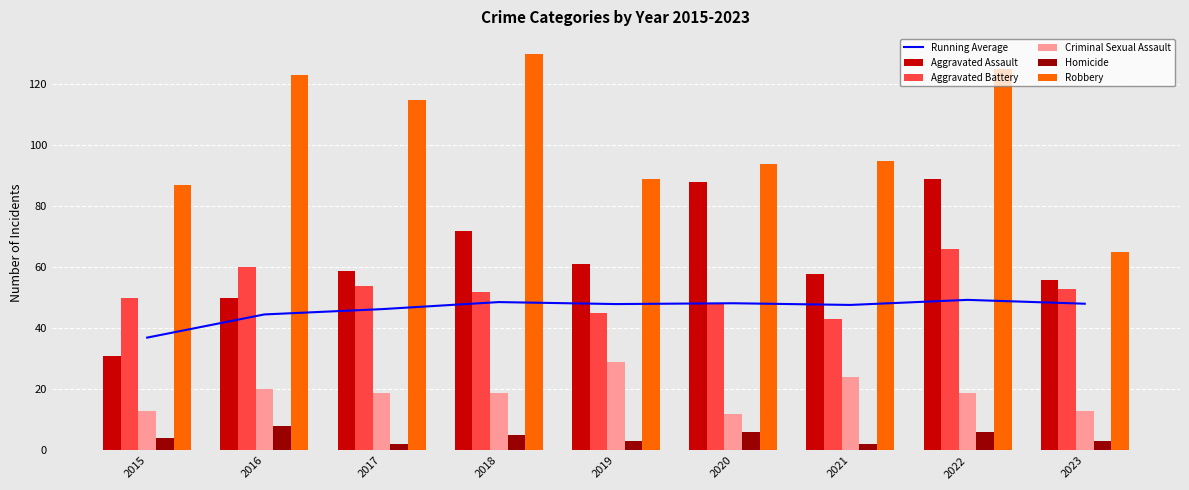

What is the maximum value shown in the chart?

130.0